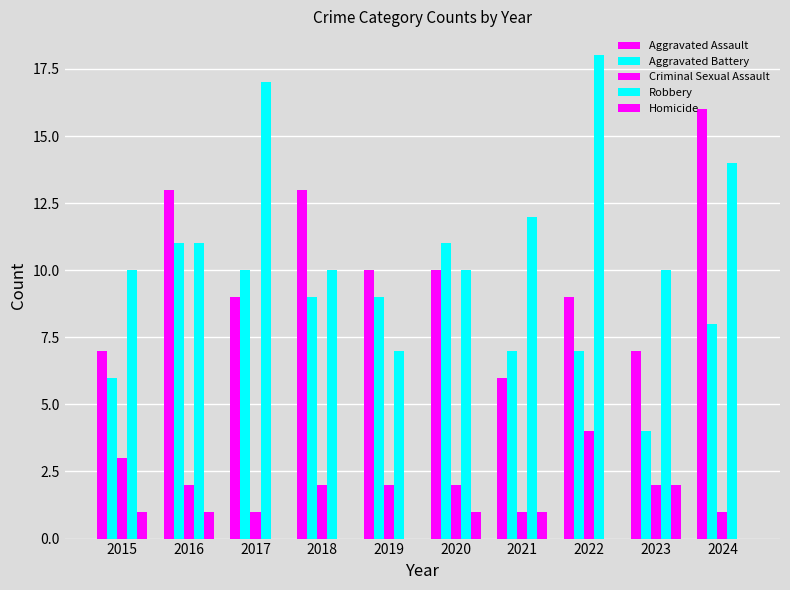

Count the number of data series in this chart.

5